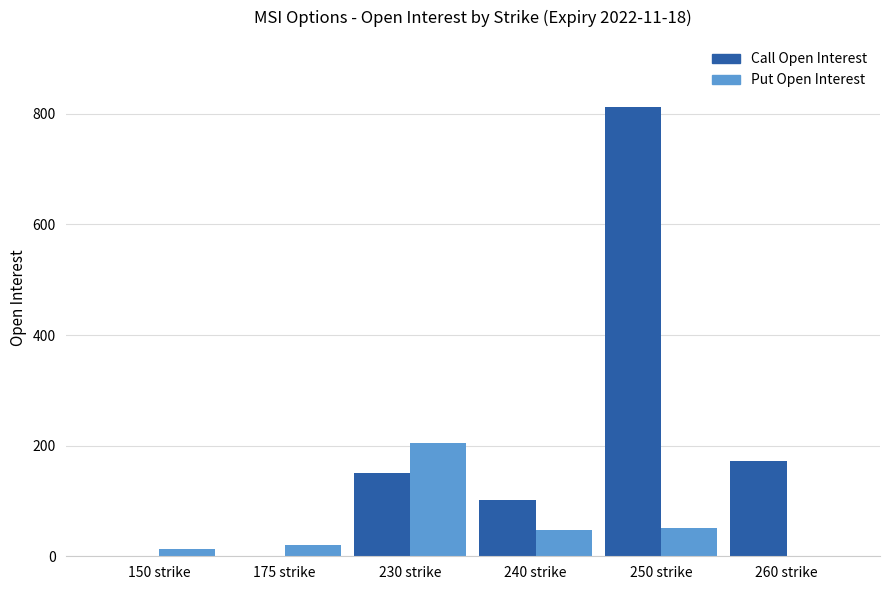

The Put Open Interest series shows 47 at 240 strike. True or false?

True